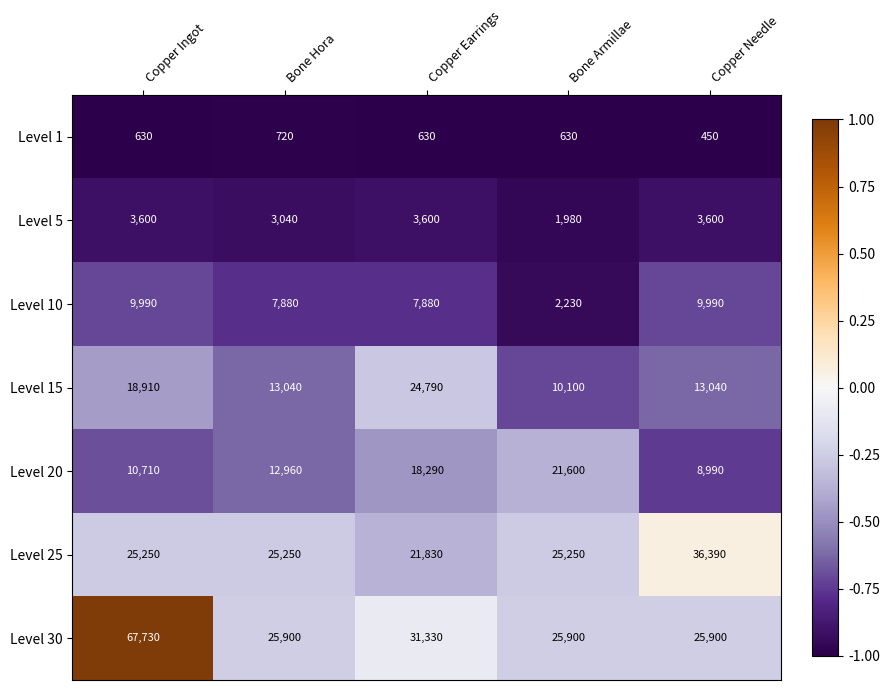

Is it true that Level 20 equals 17891 at Copper Ingot?

False